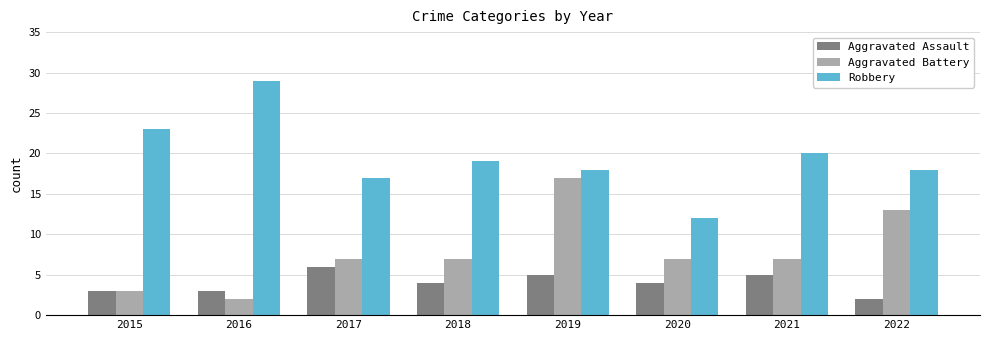

Rank the series at 2016 from lowest to highest value.

Aggravated Battery, Aggravated Assault, Robbery